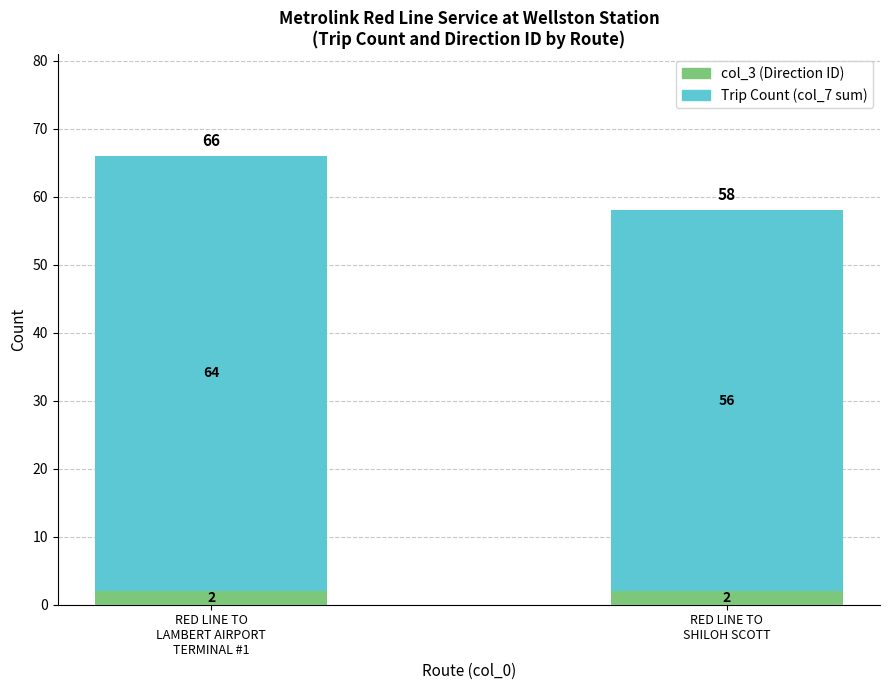

What are all the series names shown in the legend?

col_3 (Direction ID), Trip Count (col_7 sum)